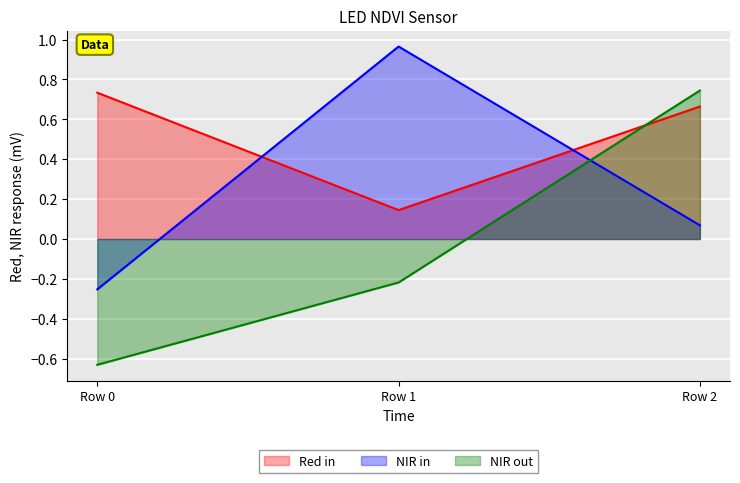

Rank the categories by NIR in value from lowest to highest.

Row 0, Row 2, Row 1